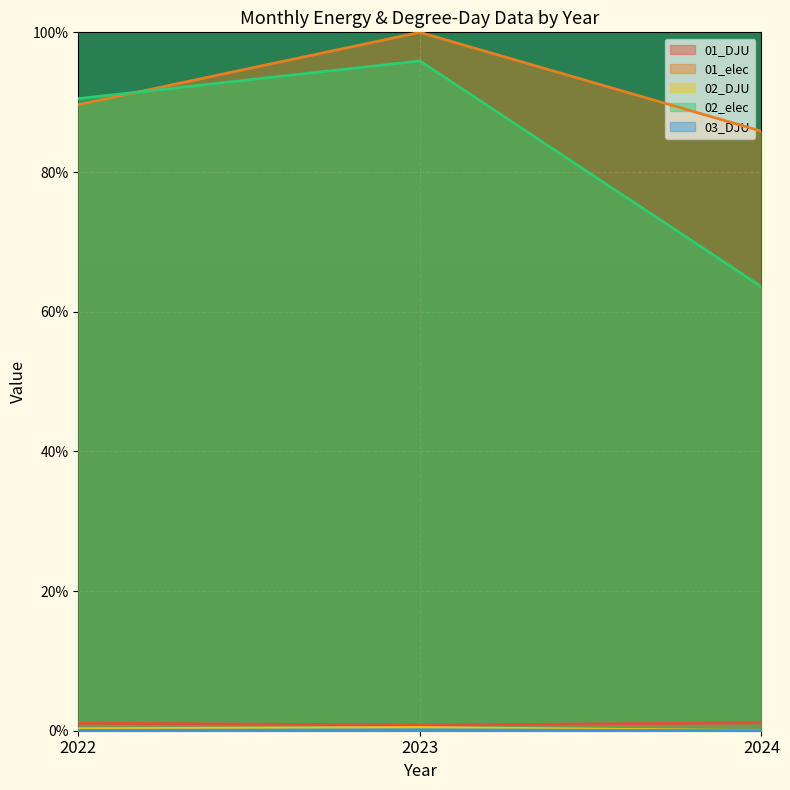

Which category has the lowest value in the 01_DJU series?

2023